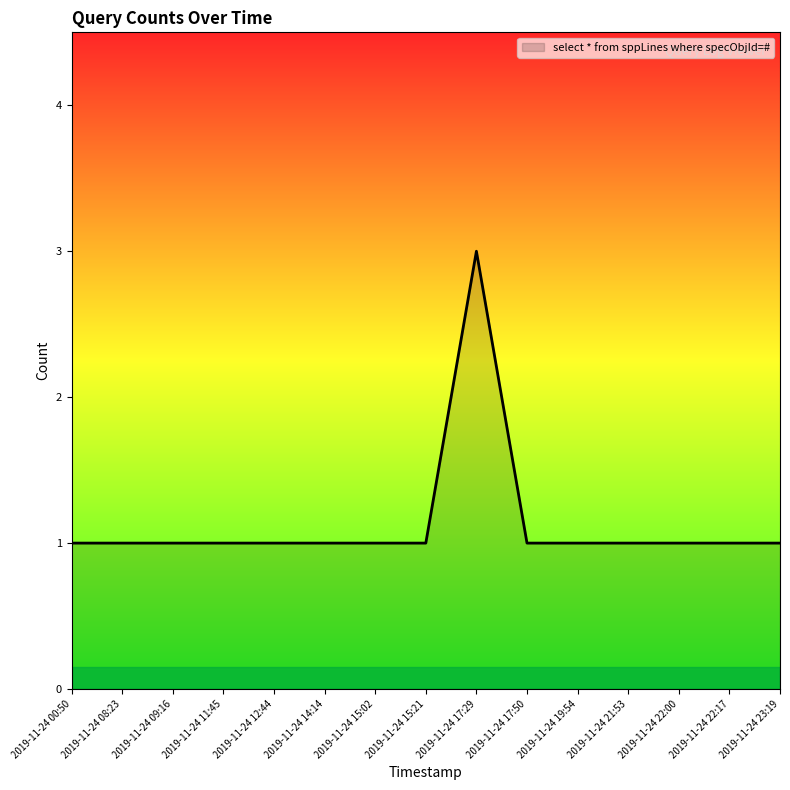

What is the sum of the values at 2019-11-24 15:21 and 2019-11-24 09:16?

2